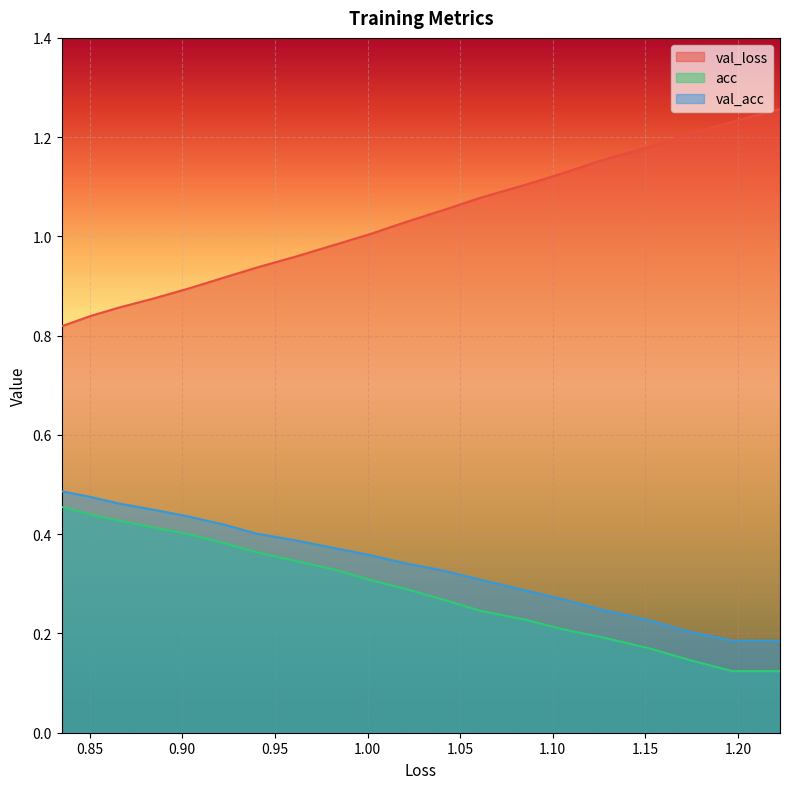

True or false: val_acc and val_loss cross at least once.

False